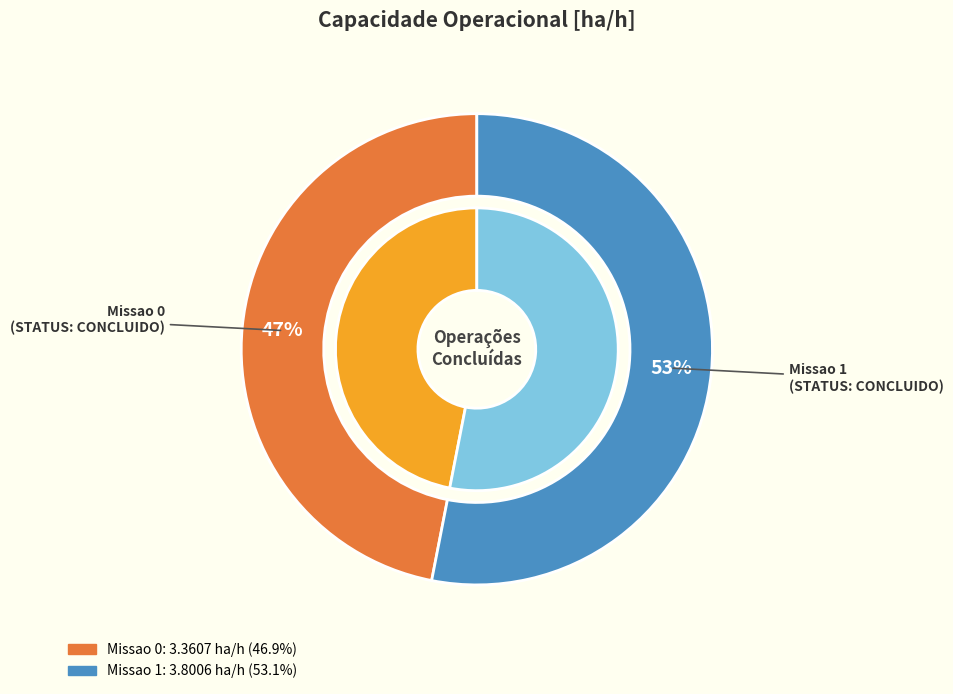

True or false: 1 accounts for 68% of the total.

False